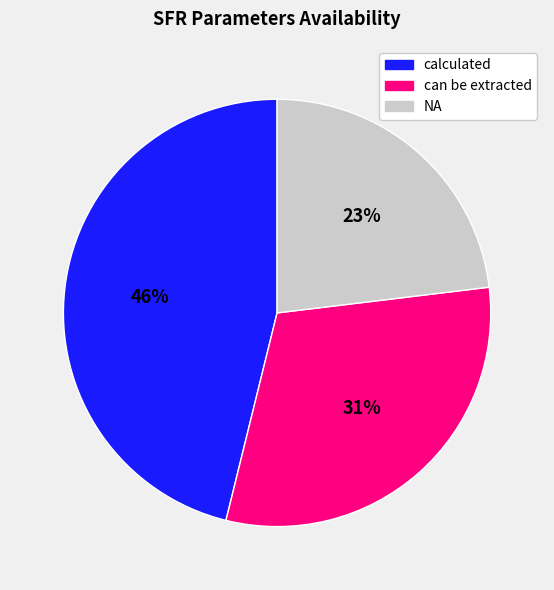

What is the smallest slice in the pie chart?

NA